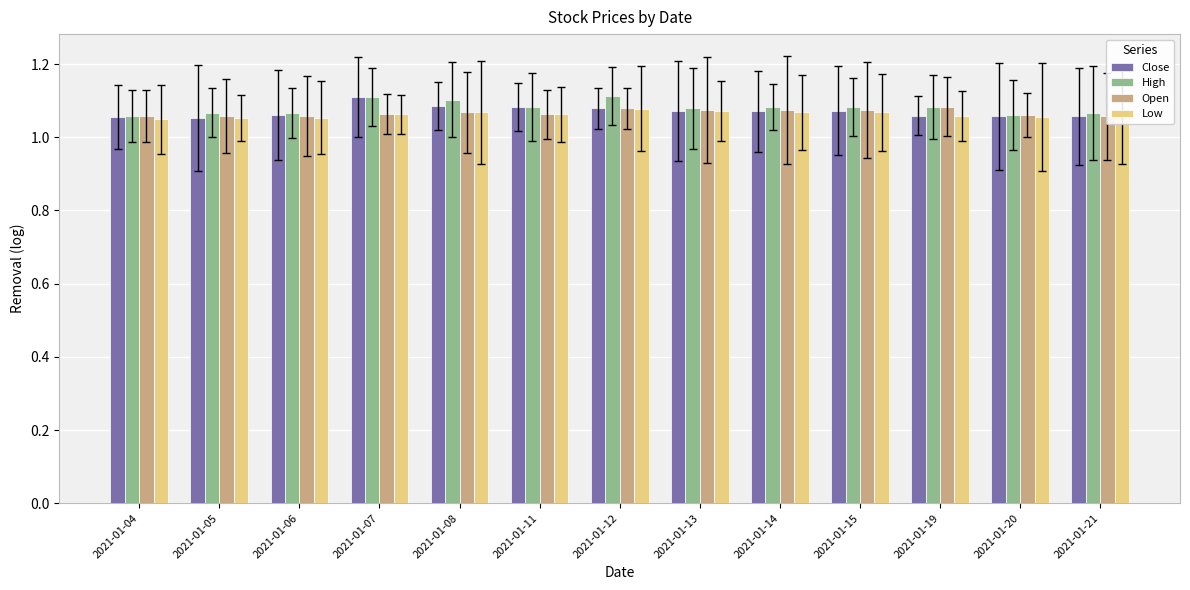

What is the value of the Open bar at the 3rd from the left?

1.1